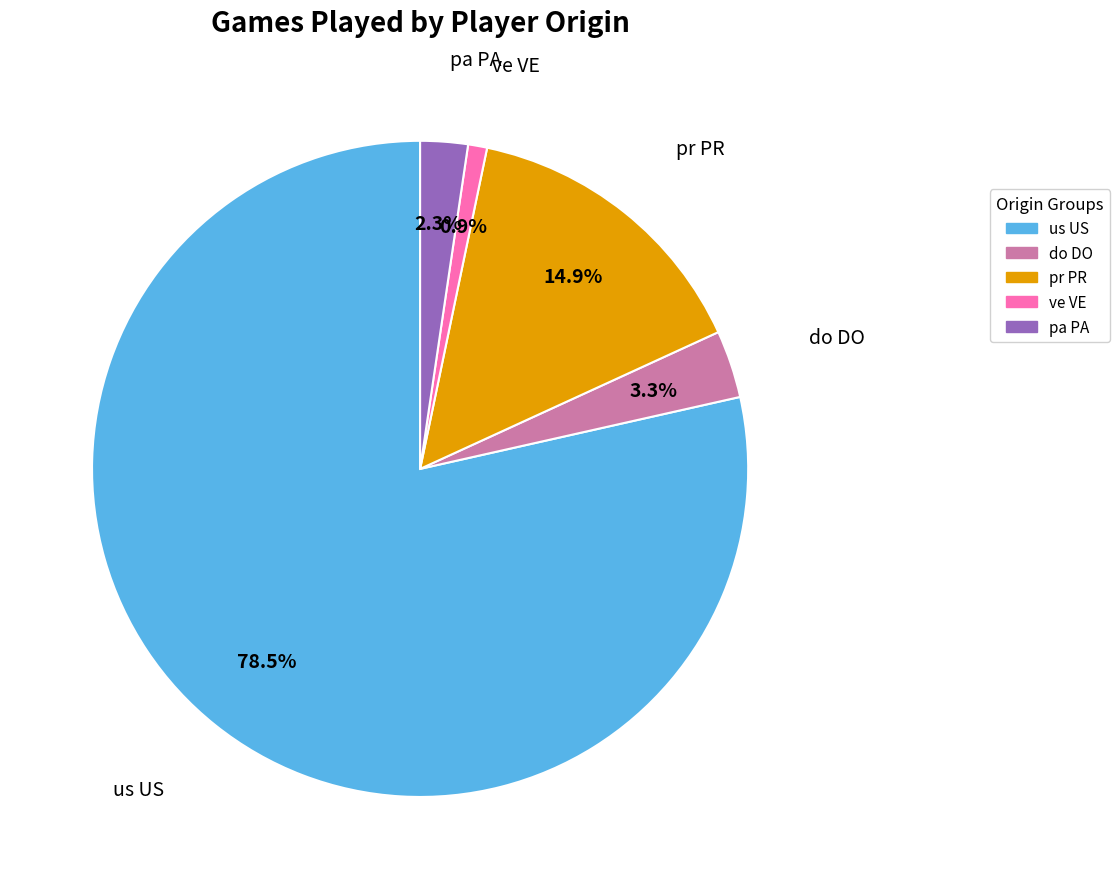

Combined, do do DO and pa PA account for over 50%?

No